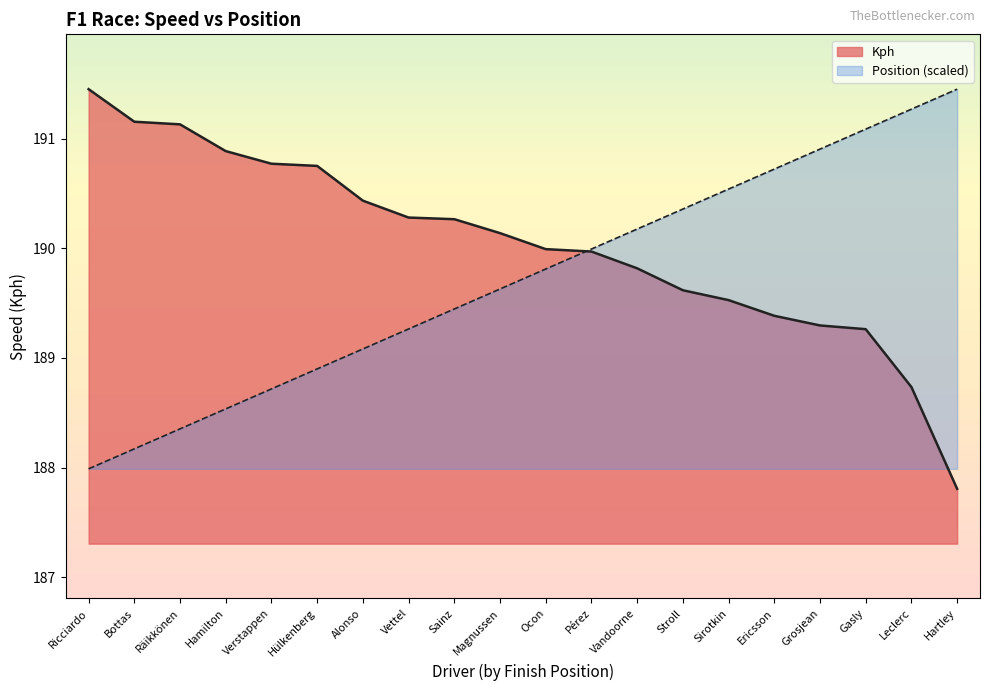

Does the chart display data point markers on the line(s)?

No